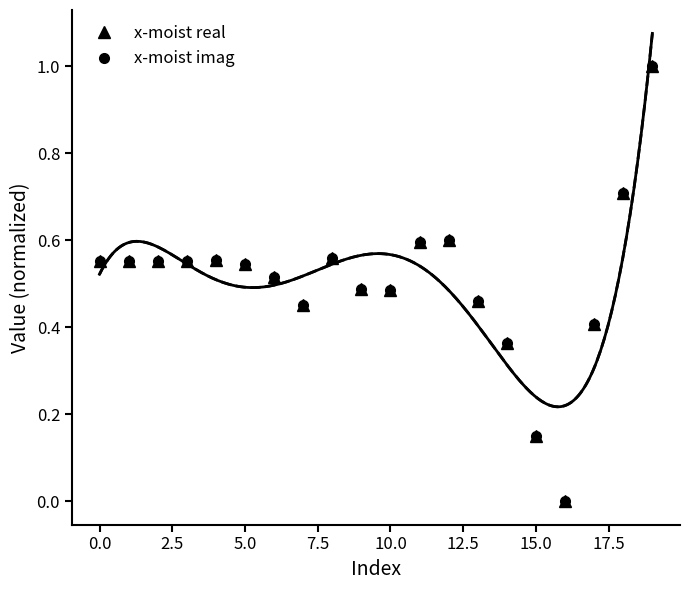

Reading right to left, extract all data points from this chart.

x-moist real: 1.0	0.7	0.4	0.0	0.2	0.4	0.5	0.6	0.6	0.5	0.5	0.6	0.5	0.5	0.5	0.6	0.6	0.6	0.6	0.6
x-moist imag: 1.0	0.7	0.4	0.0	0.2	0.4	0.5	0.6	0.6	0.5	0.5	0.6	0.5	0.5	0.5	0.6	0.6	0.6	0.6	0.6